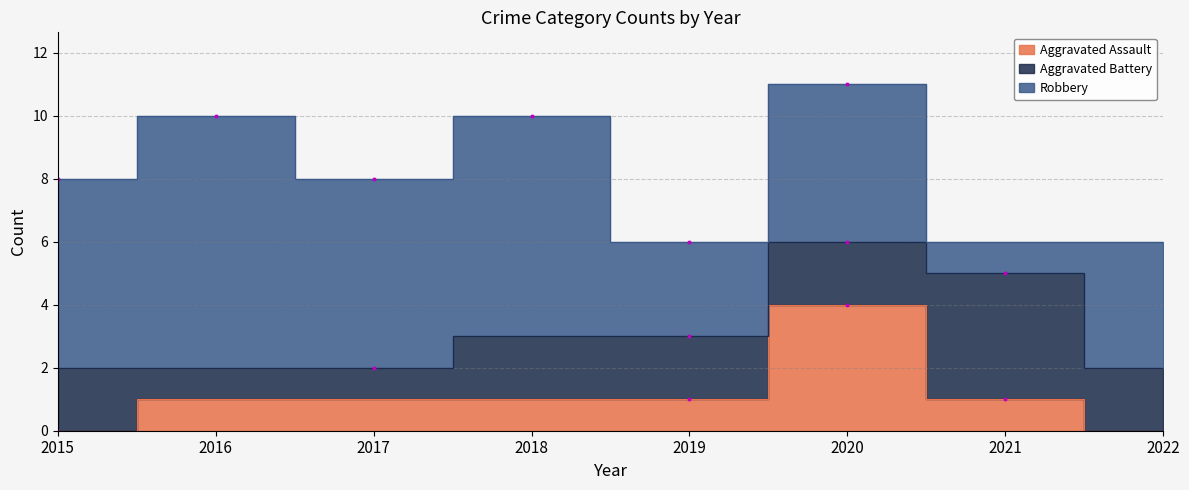

Which label corresponds to the smallest value in the chart?

2015